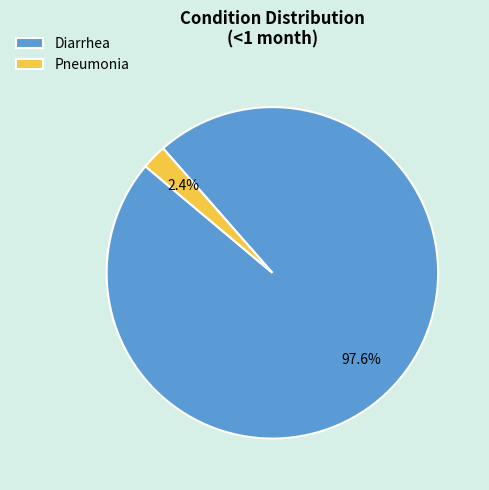

How many slices are in this pie chart?

2